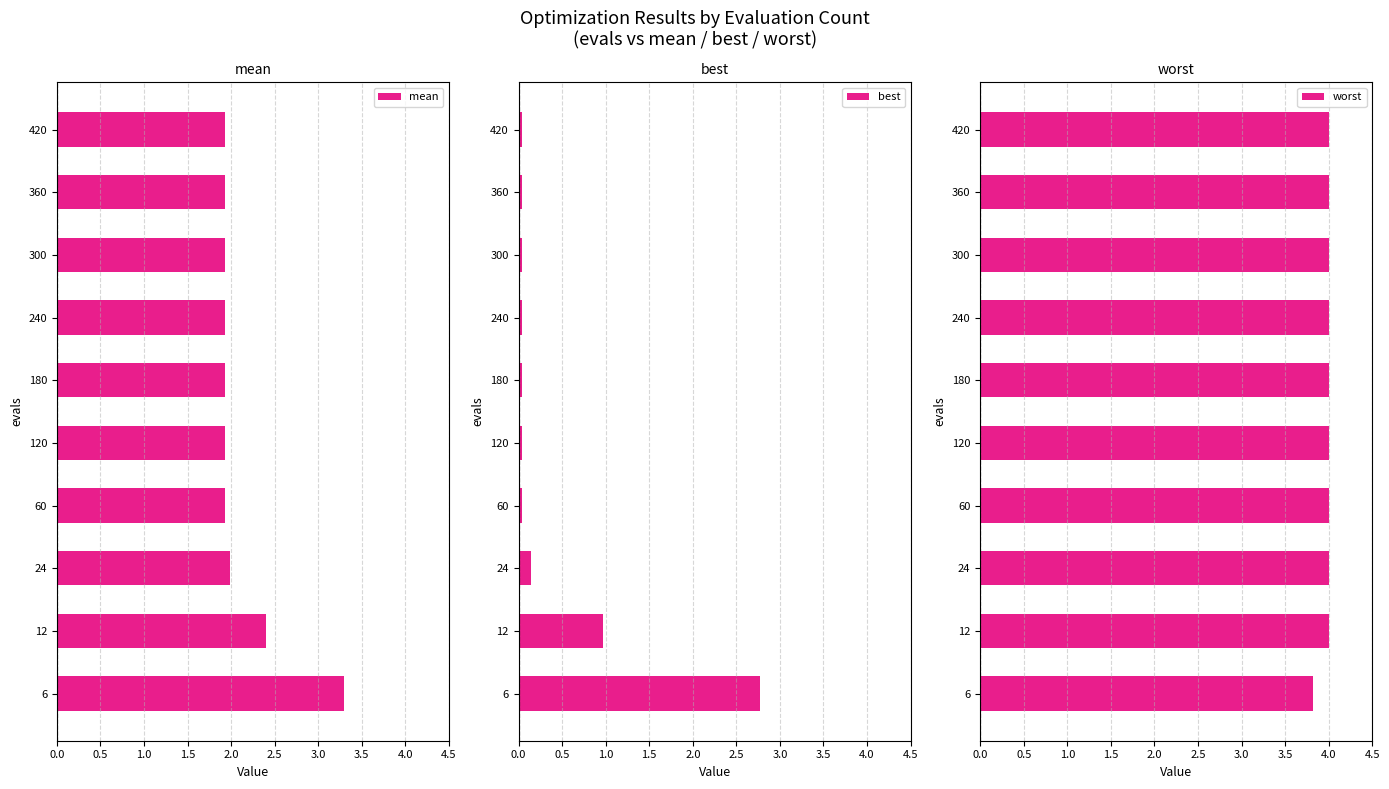

What is the average value of the mean series?

2.1